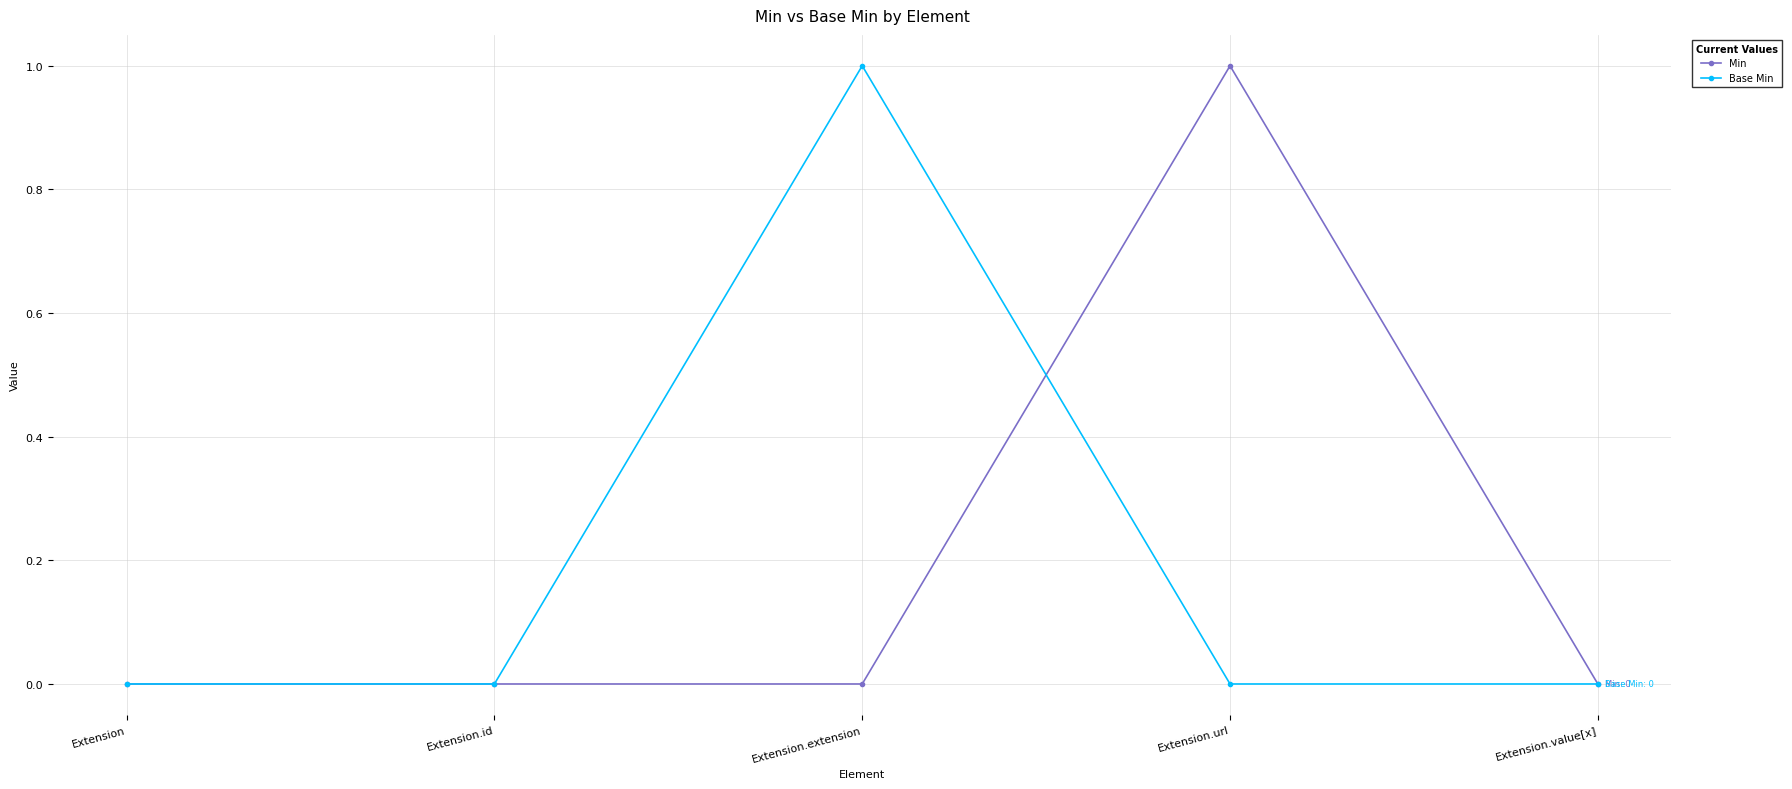

Is the value of Base Min at Extension.id greater than the value of Min at Extension.url?

No